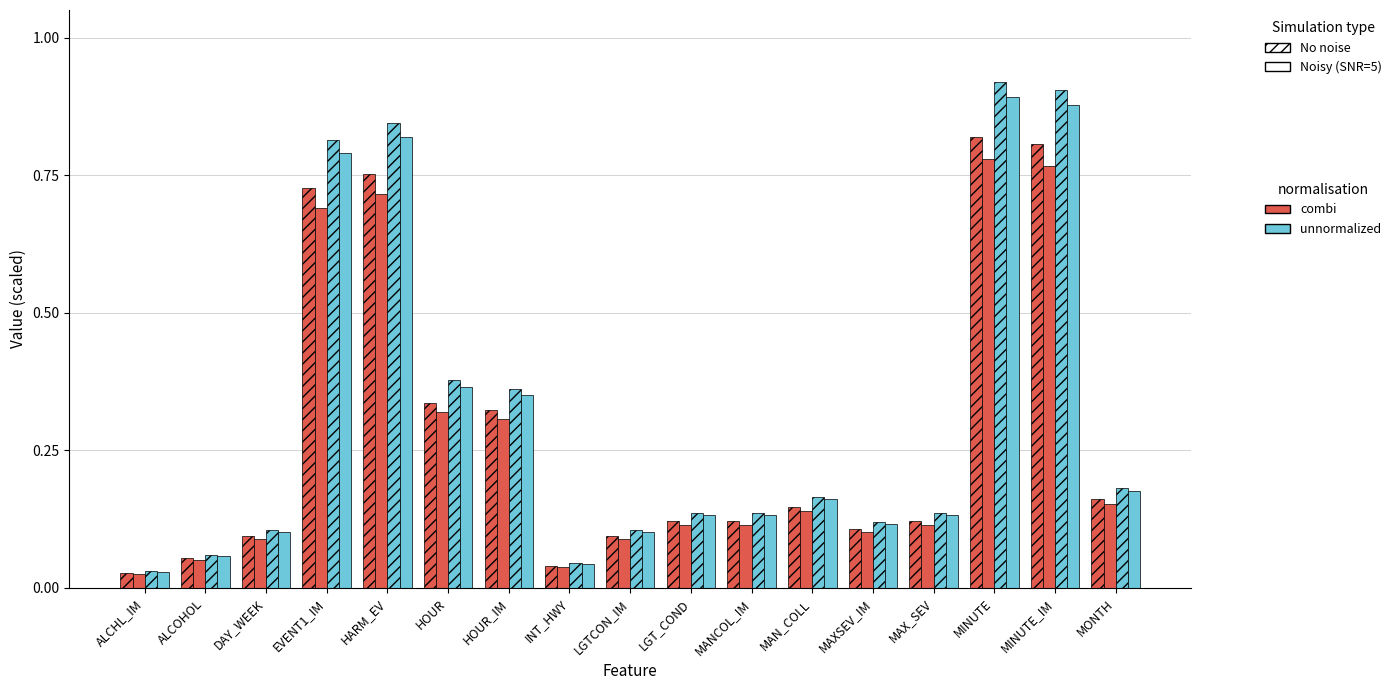

How many distinct data groups are displayed?

4